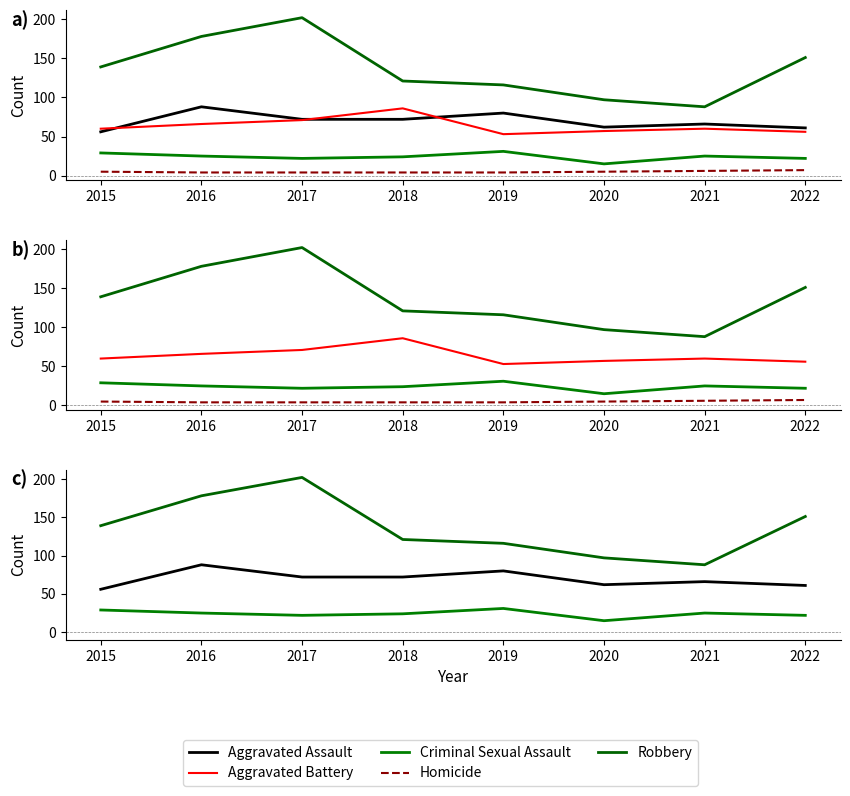

The Criminal Sexual Assault series shows 5 at 2017. True or false?

False